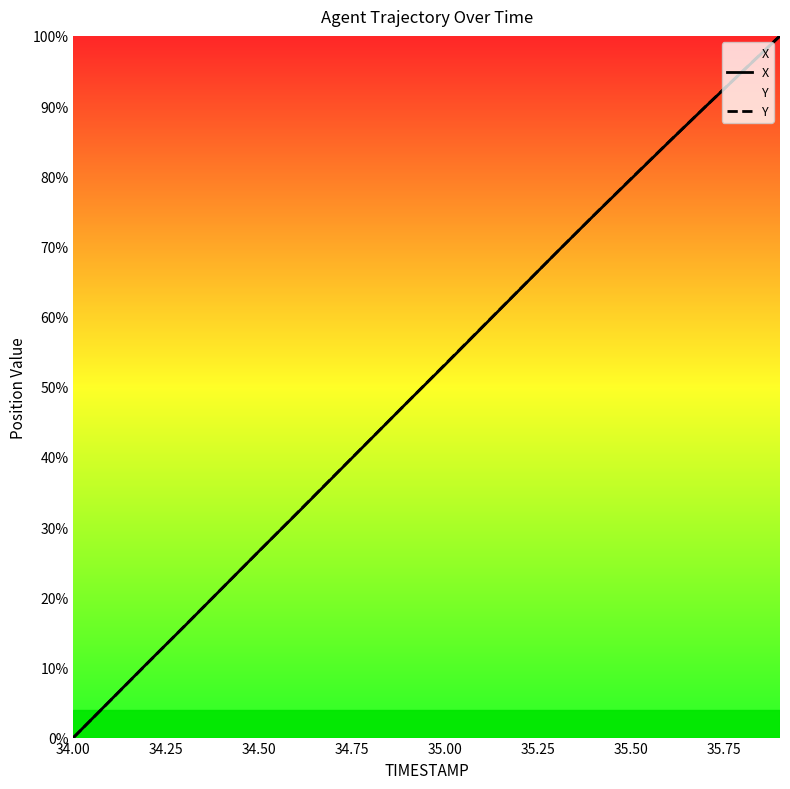

The Y series shows 79.7 at 35.50. True or false?

True